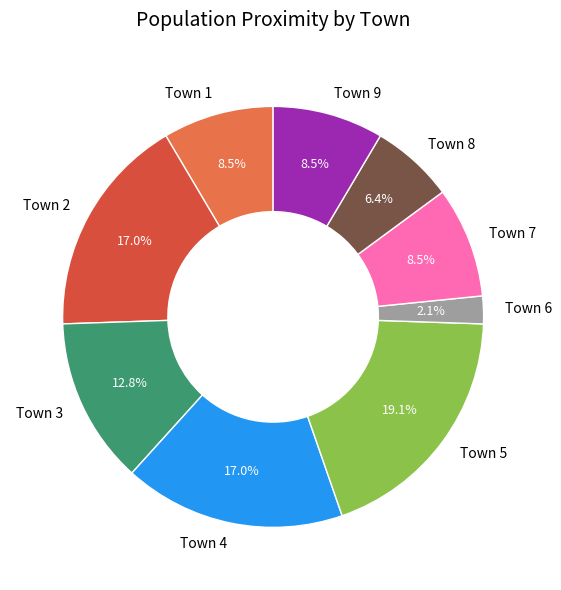

Approximately how many times larger is the value at Town 2 compared to Town 8?

2.7